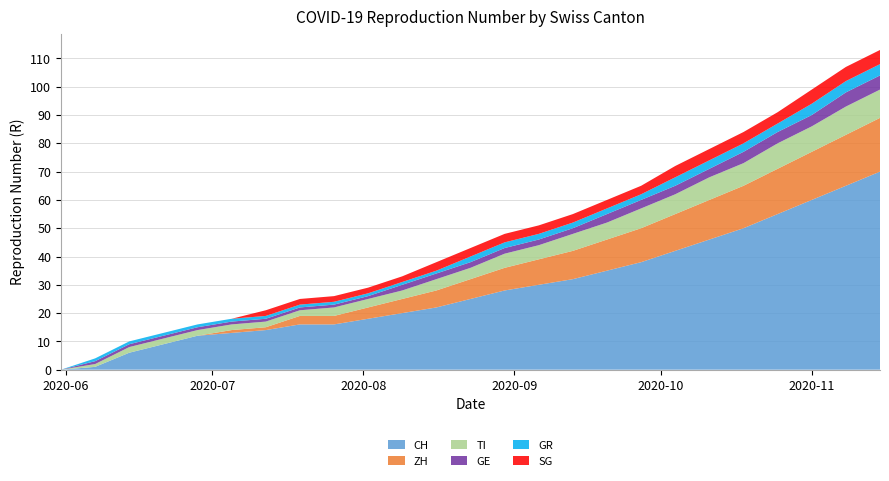

Reading right to left, transcribe all the data shown in this chart.

CH: 70	65	60	55	50	46	42	38	35	32	30	28	25	22	20	18	16	16	14	13	12	9	6	1	0
ZH: 19	18	17	16	15	14	13	12	11	10	9	8	7	6	5	4	3	3	1	1	0	0	0	0	0
TI: 10	10	9	9	8	8	7	7	6	6	5	5	4	4	3	3	3	2	2	2	2	2	2	1	0
GE: 5	5	4	4	4	3	3	3	3	2	2	2	2	2	2	1	1	1	1	1	1	1	1	1	0
GR: 4	4	4	3	3	3	3	2	2	2	2	2	2	1	1	1	1	1	1	1	1	1	1	1	0
SG: 5	5	5	4	4	4	4	3	3	3	3	3	3	3	2	2	2	2	2	0	0	0	0	0	0